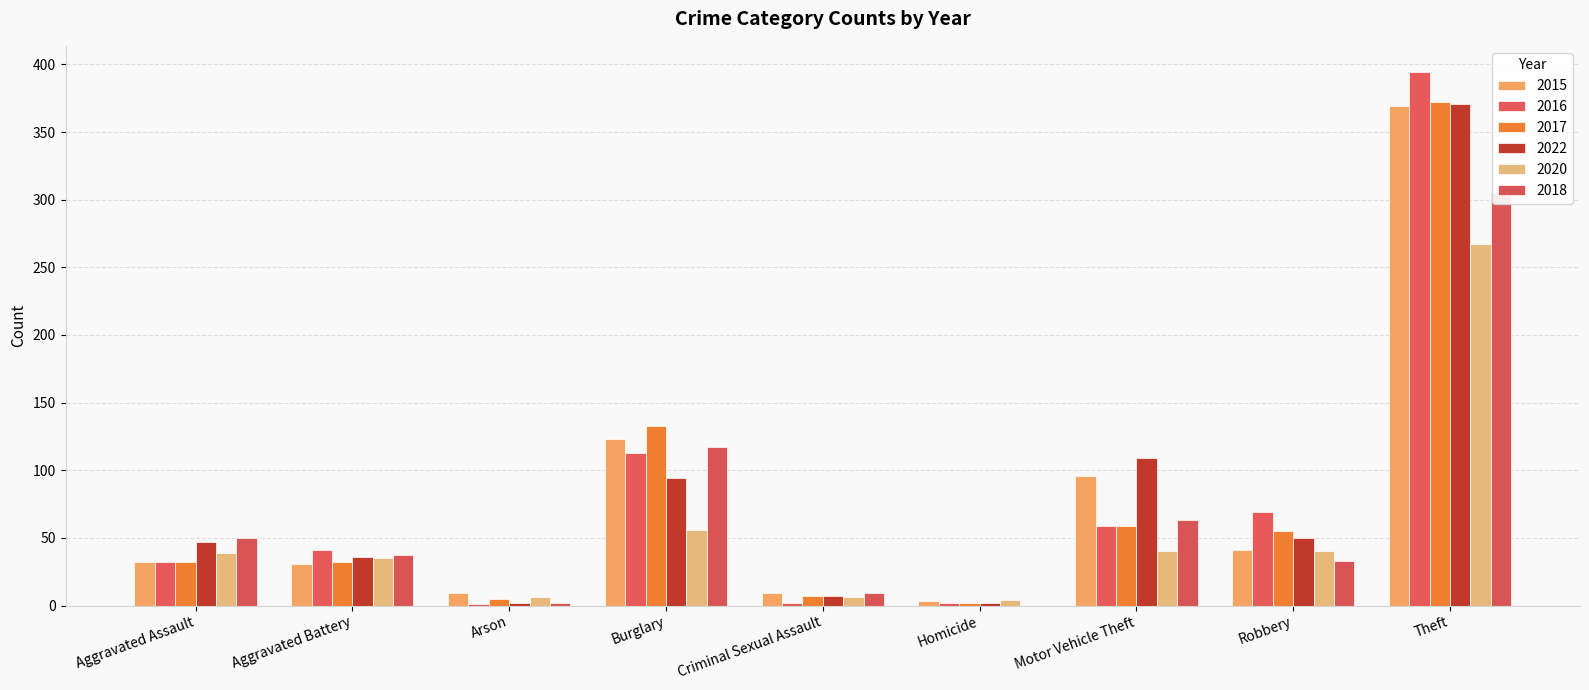

Is it true that 2020 equals 35 at Aggravated Battery?

True